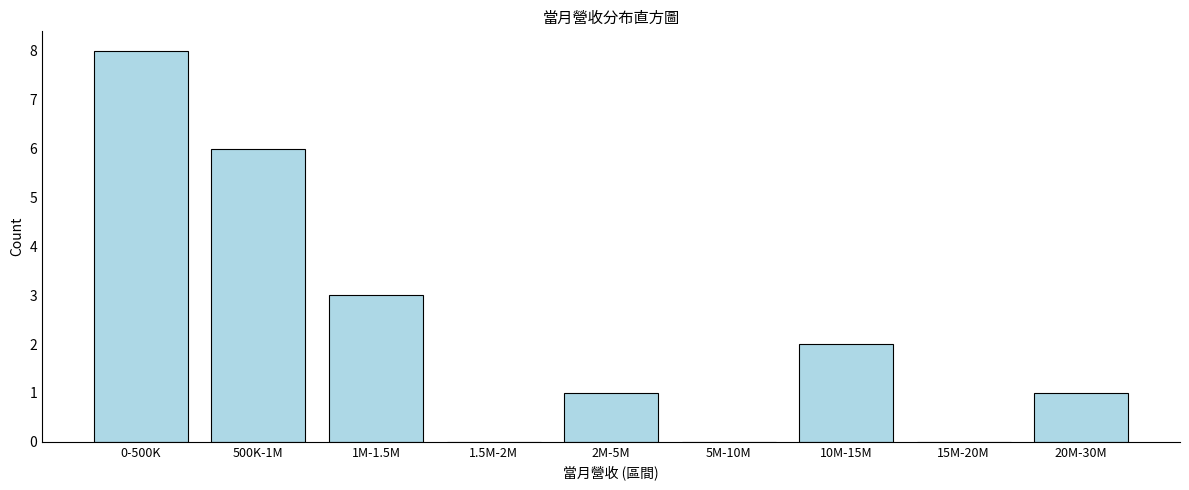

Reading left to right, extract all data points from this chart.

0-500K=8	500K-1M=6	1M-1.5M=3	1.5M-2M=0	2M-5M=1	5M-10M=0	10M-15M=2	15M-20M=0	20M-30M=1